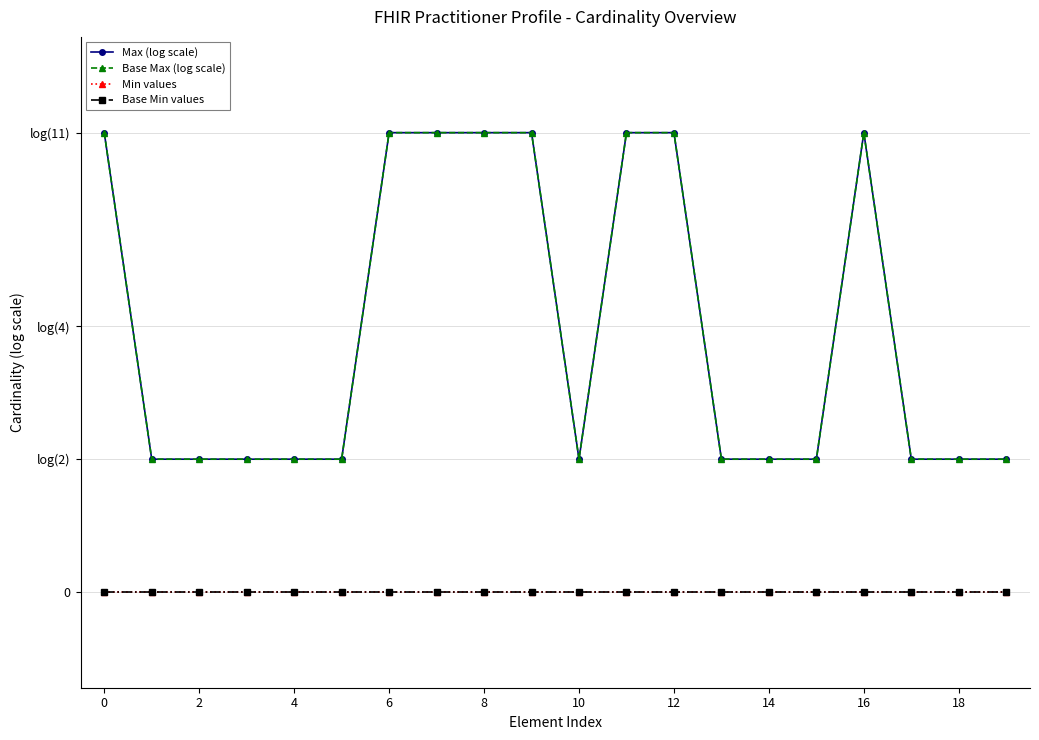

True or false: Base Max (log scale) and Base Min values intersect in this chart.

False